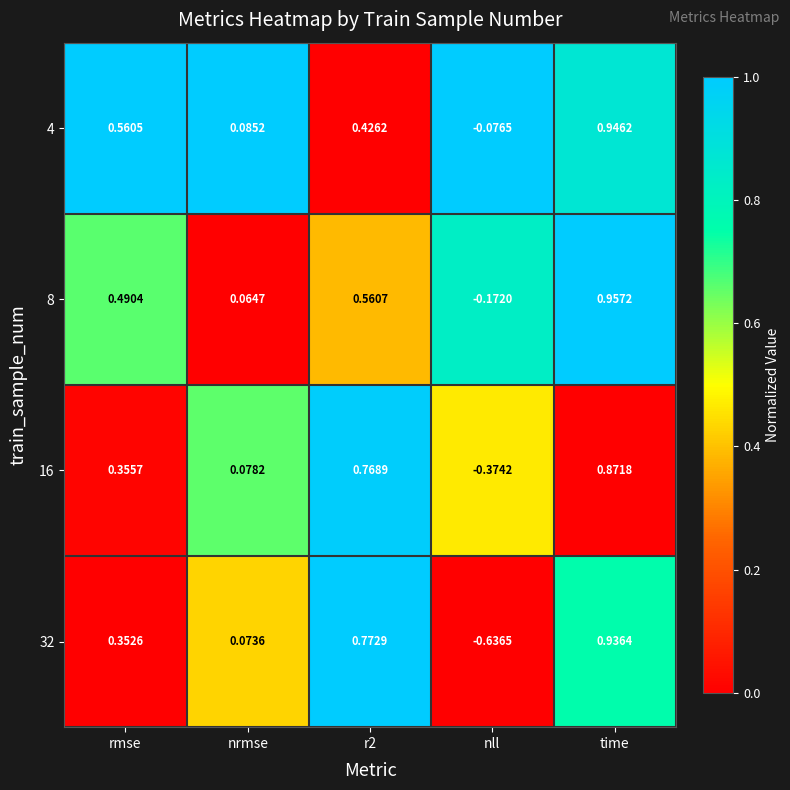

Which series changed the most between nll and time?

32